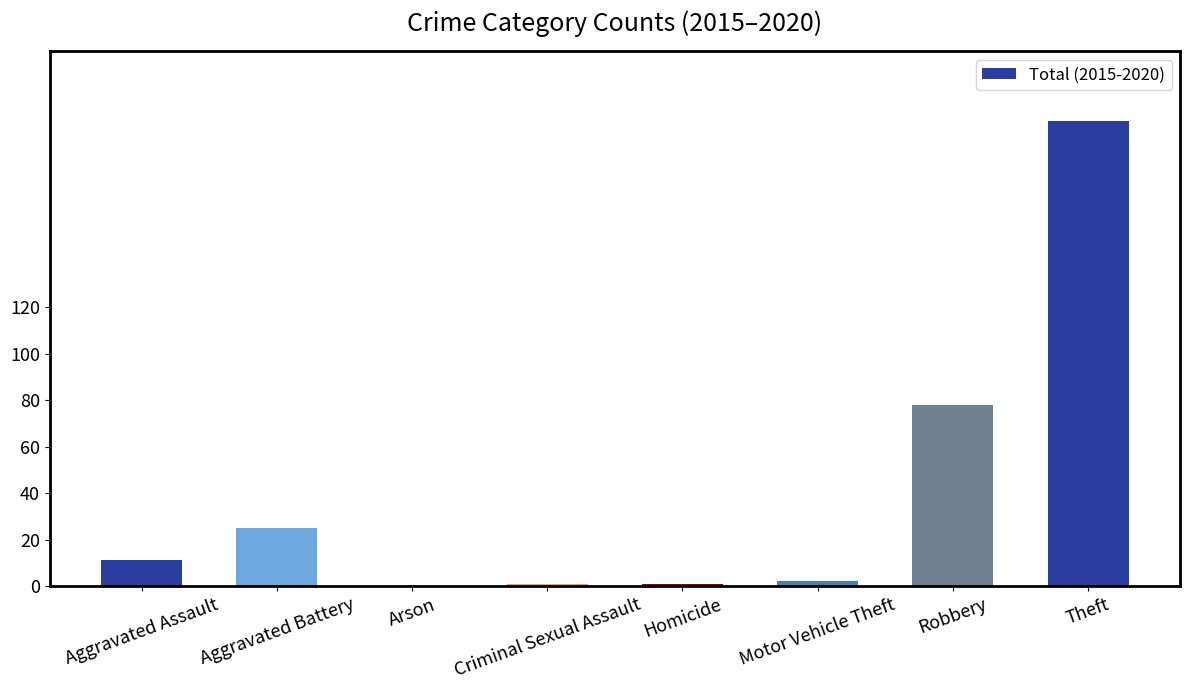

Between Robbery and Motor Vehicle Theft, which is larger?

Robbery